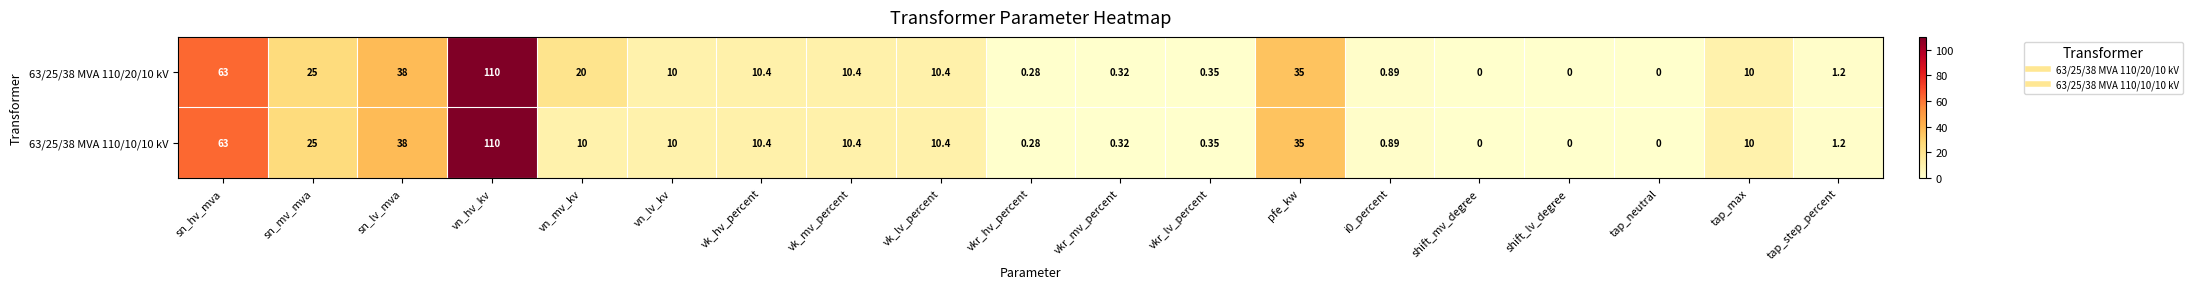

At which label does 63/25/38 MVA 110/10/10 kV reach its peak?

vn_hv_kv